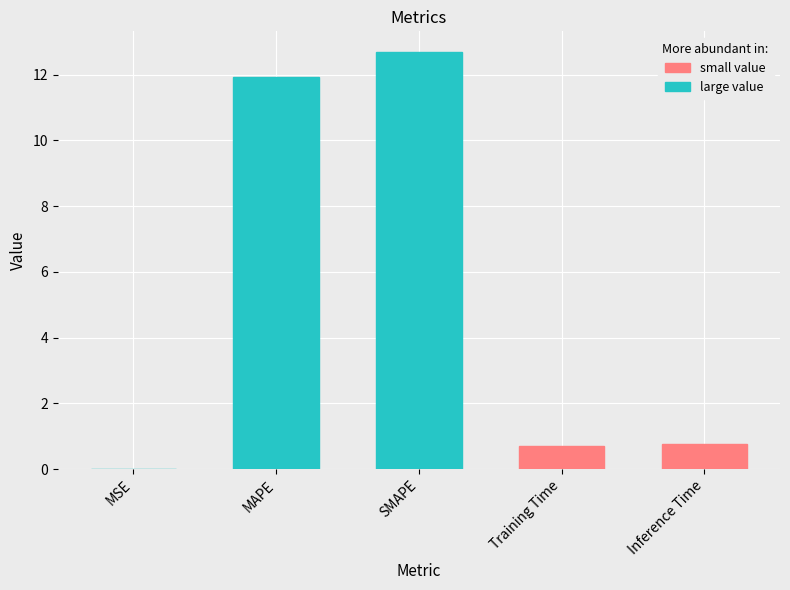

What is the maximum value shown in the chart?

12.7